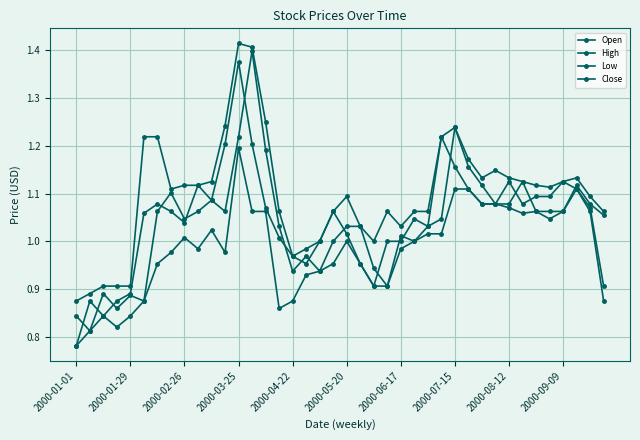

How many categories are shown in the chart?

40